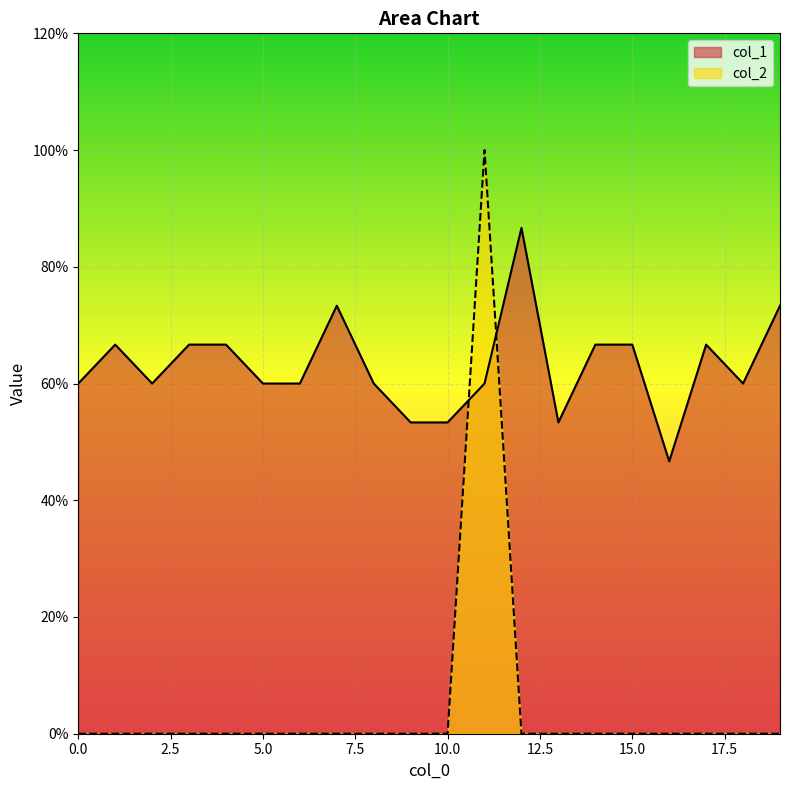

List the series in order of their peak value, highest first.

col_2, col_1